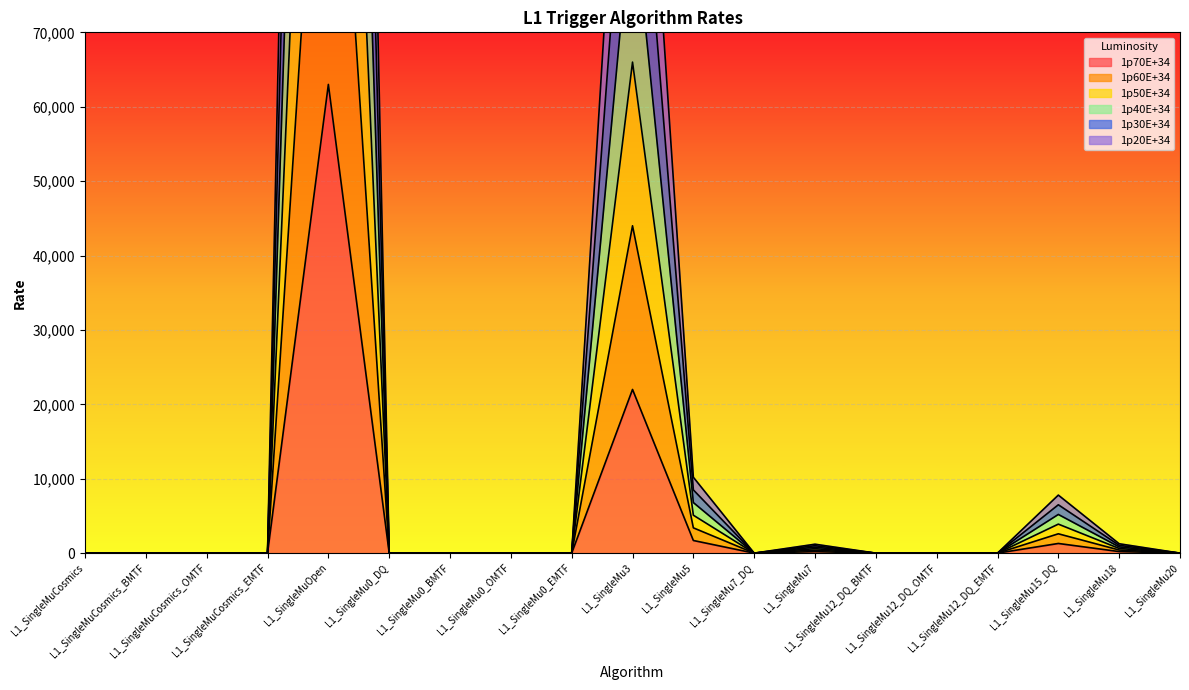

The 1p60E+34 series shows 0 at L1_SingleMu0_EMTF. True or false?

True